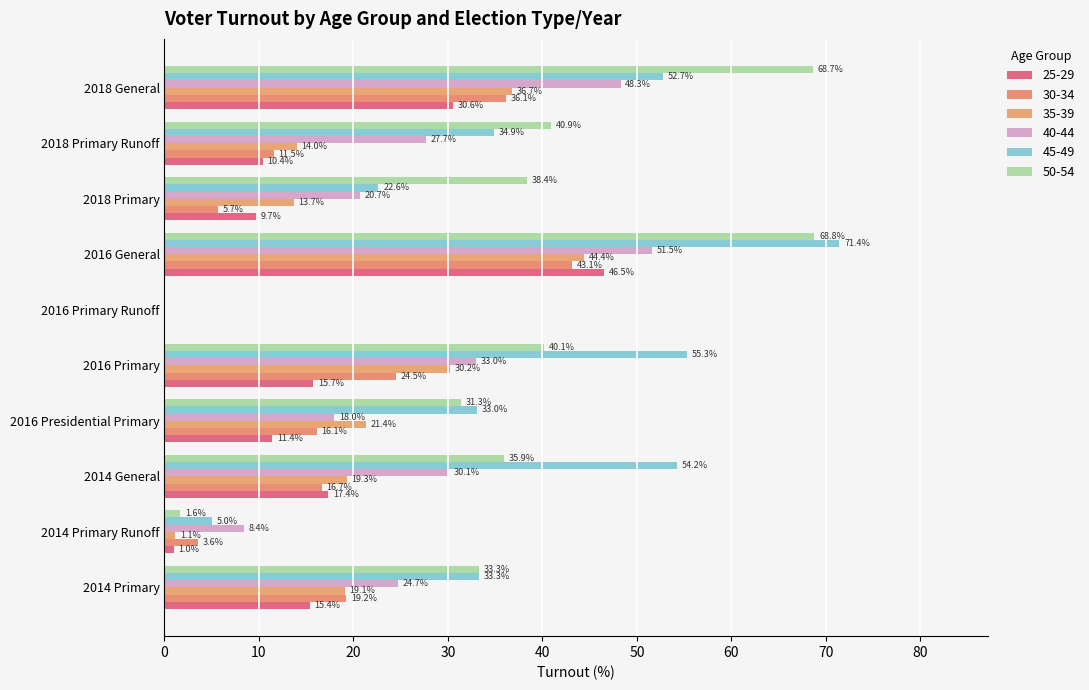

How many values in the 30-34 series exceed 16?

6